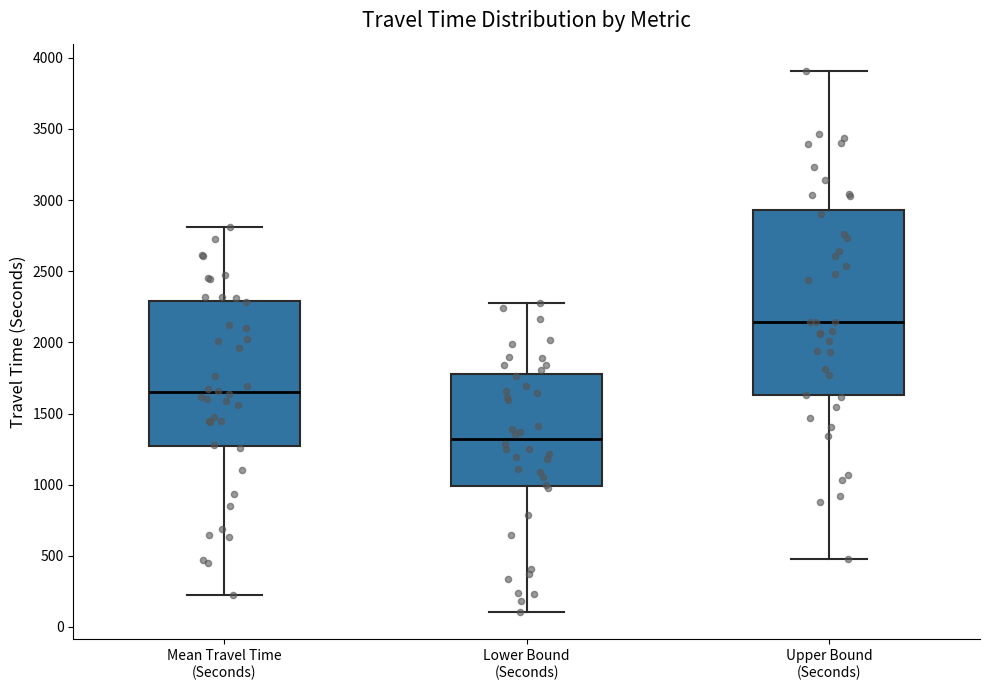

Which box's median line is the lowest?

Lower Bound (Seconds)